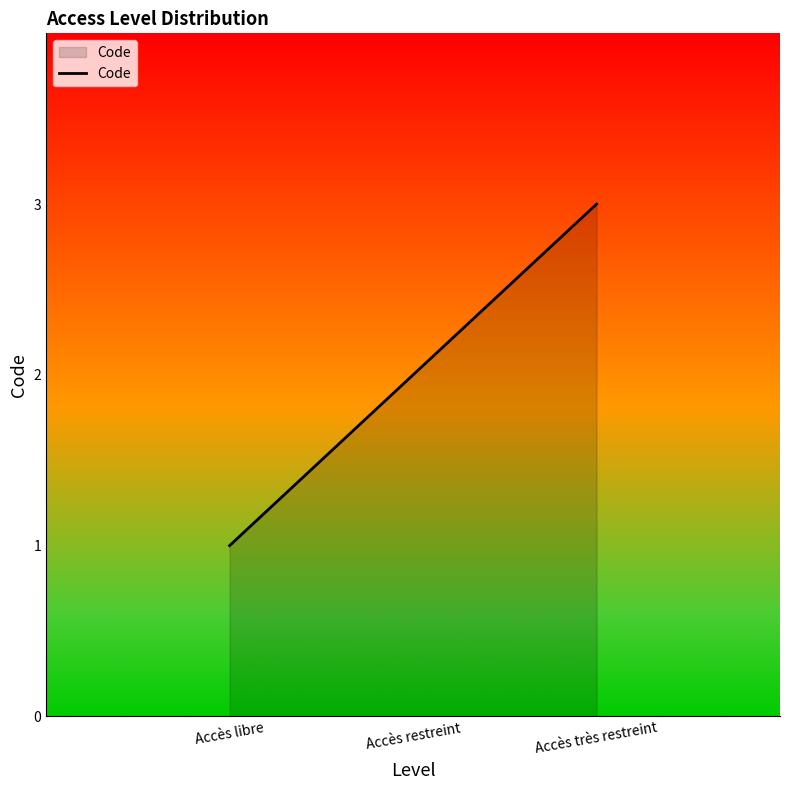

Which category has the lowest value across all series?

Accès libre